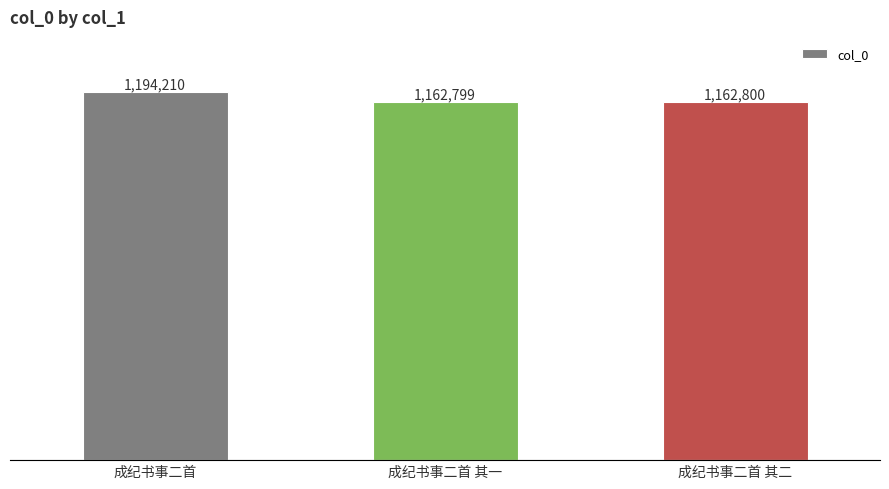

Reading left to right, what are all the values shown in this chart?

成纪书事二首=1194210	成纪书事二首 其一=1162799	成纪书事二首 其二=1162800